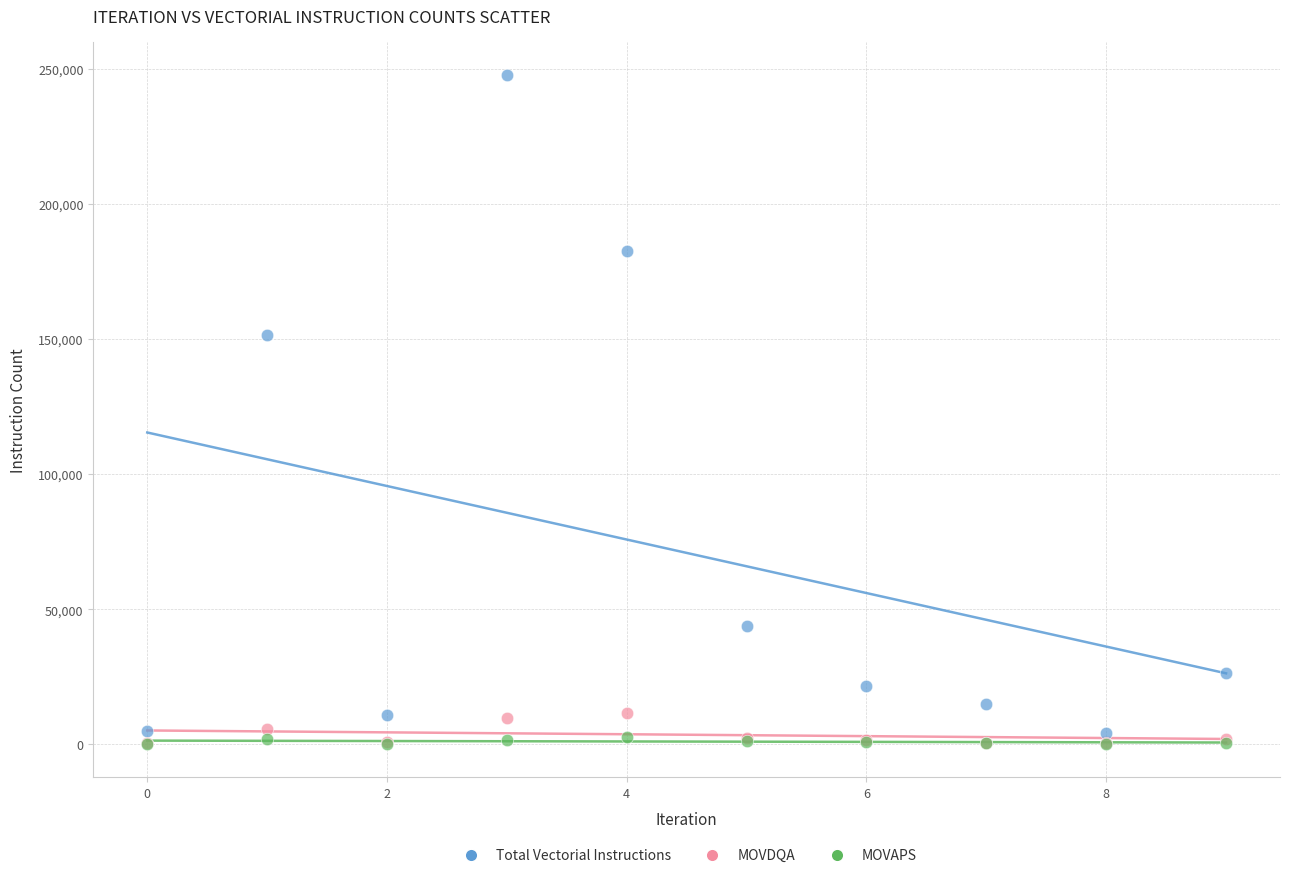

In the Total Vectorial Instructions series, what Y value is closest to 125949?

151307